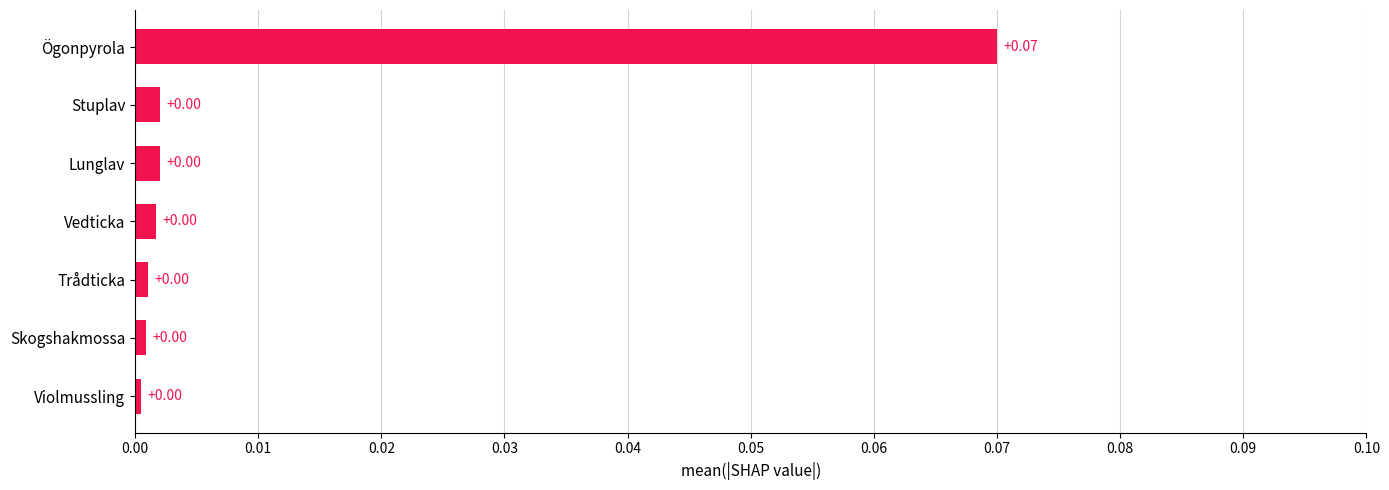

Which category has the highest value across all series?

Ögonpyrola